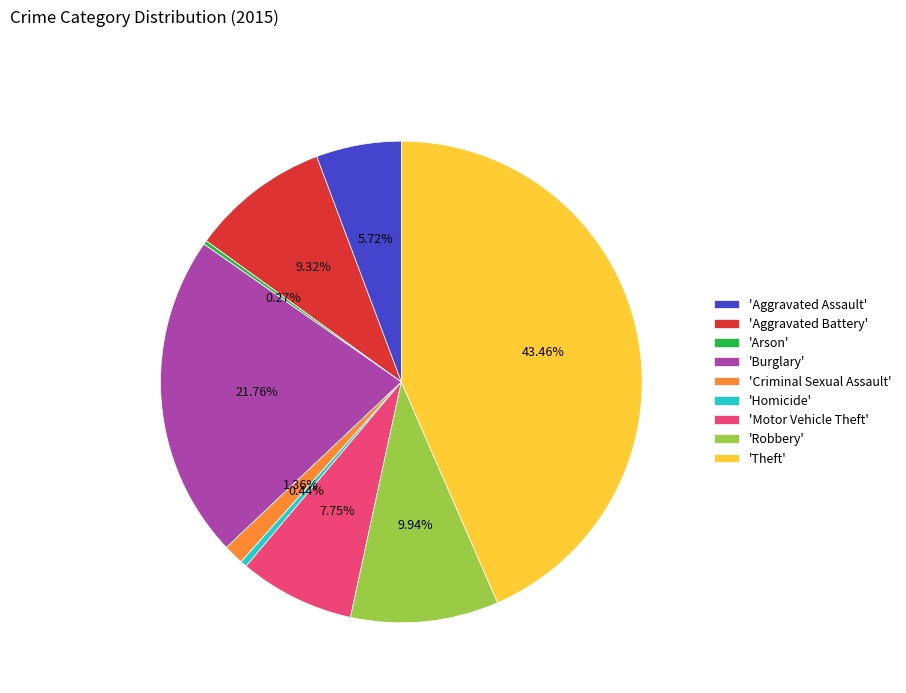

To the nearest percent, what is the difference between the largest and smallest slice percentages?

43%